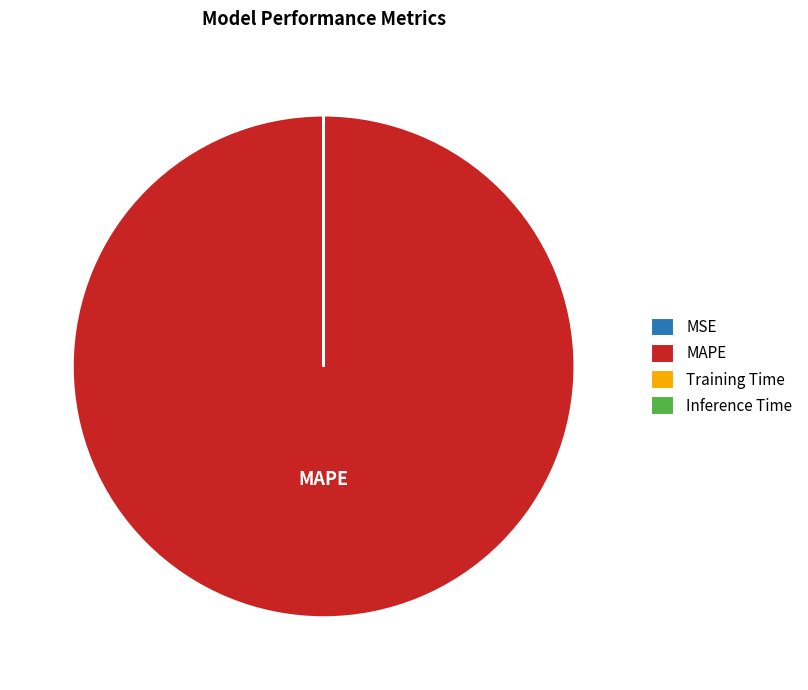

Is it true that MAPE is 94% of the pie?

False